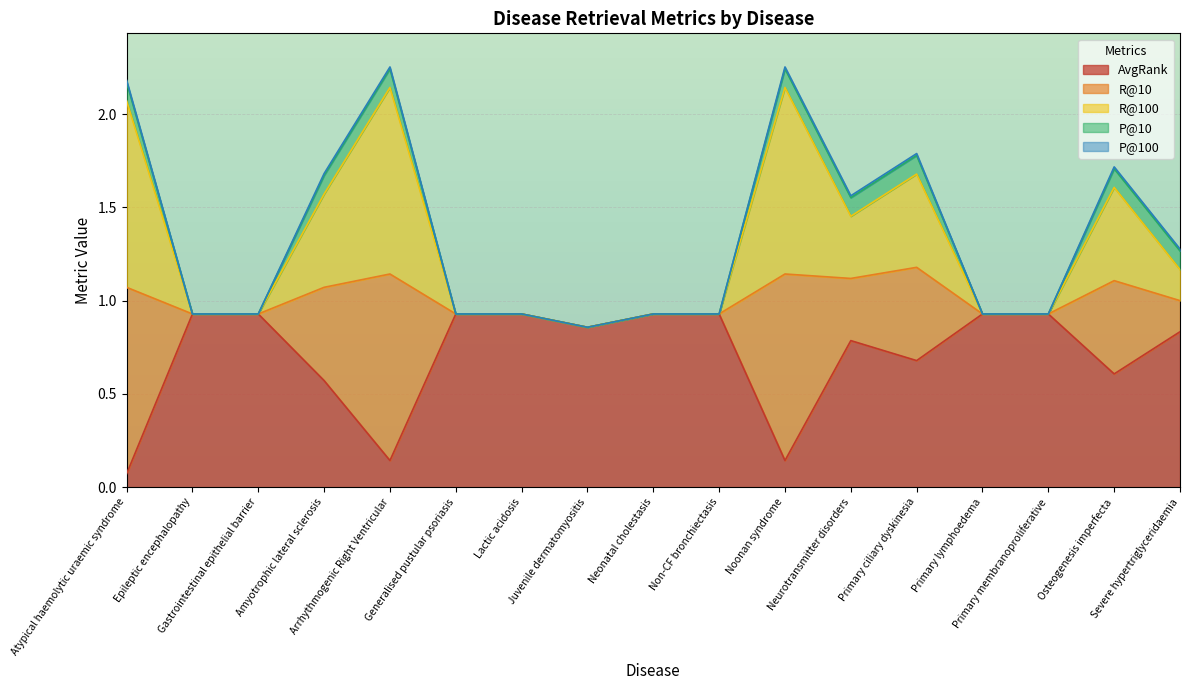

Read the AvgRank value at Gastrointestinal epithelial barrier.

0.9